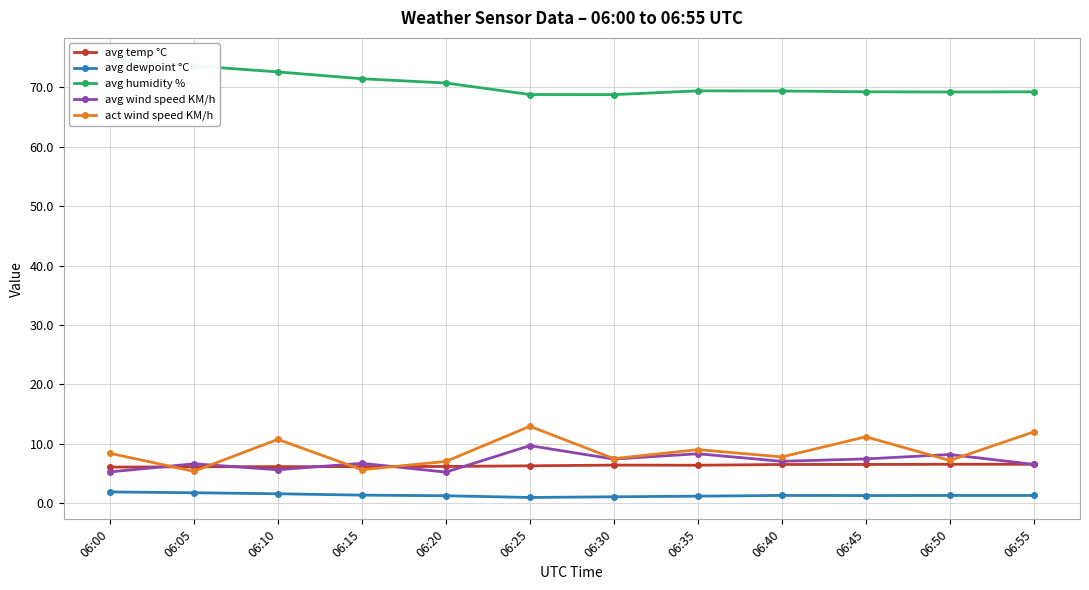

At which category is the sum across all series the highest?

06:25